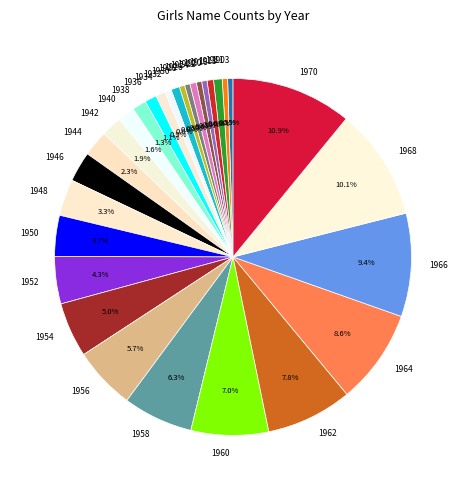

How many segments does this pie chart have?

30